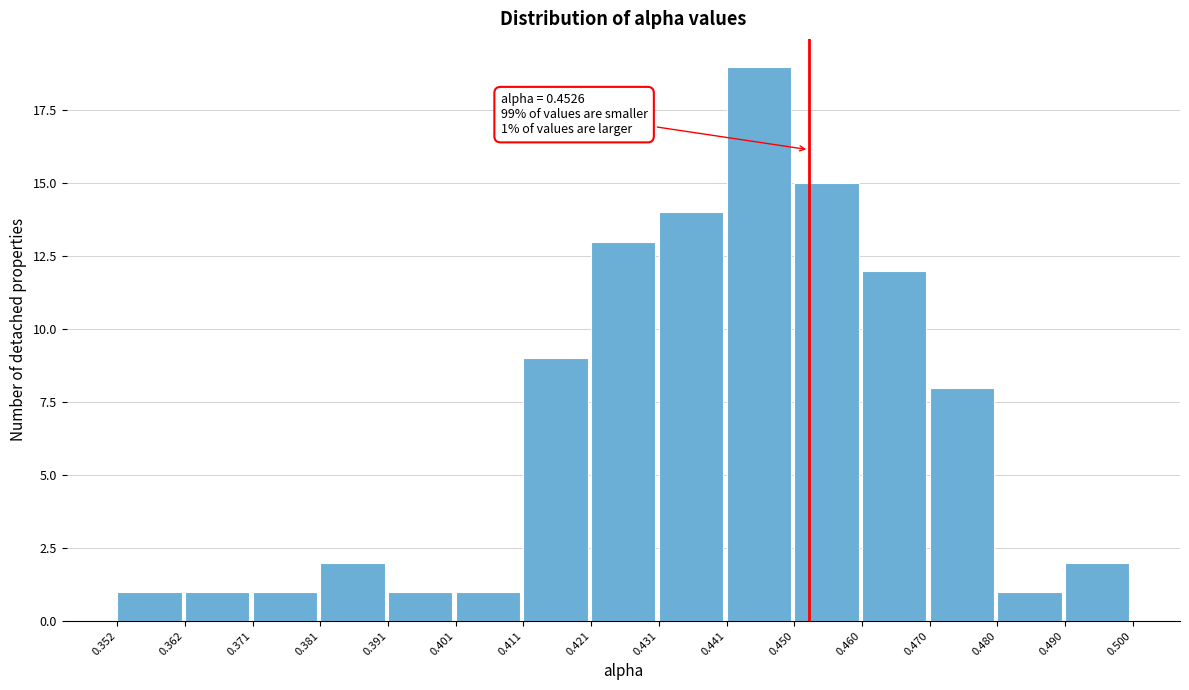

Over which range of the x-axis is the bar tallest?

0.441 to 0.450